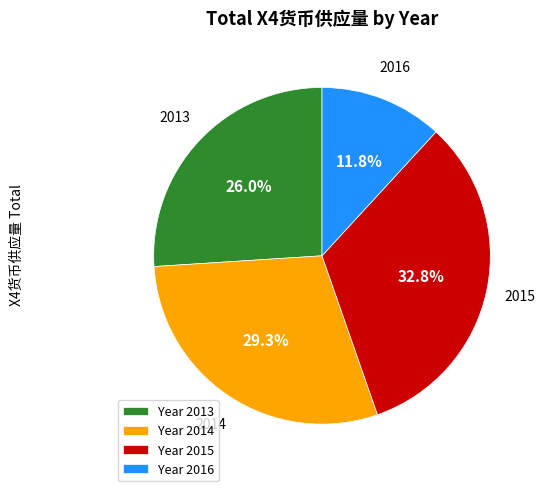

What portion of the pie excludes Year 2015?

67.2%